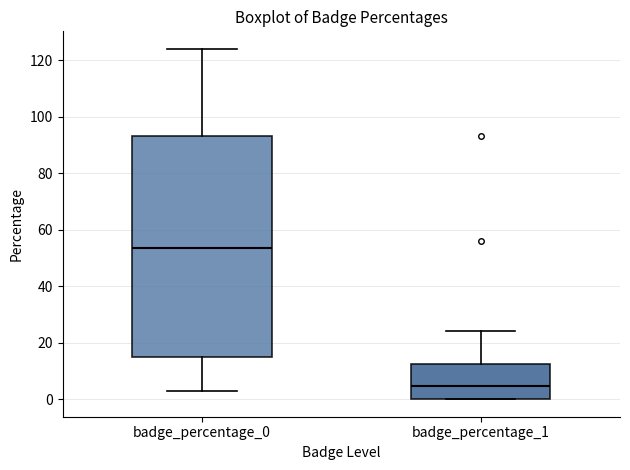

Which box's median line is the highest?

badge_percentage_0